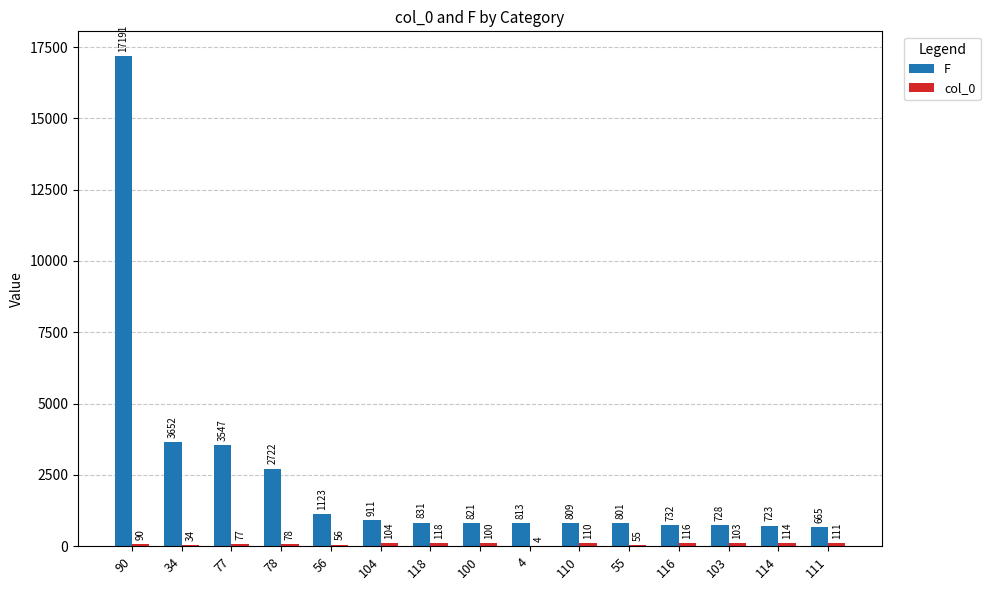

At which category is the sum across all series the highest?

90